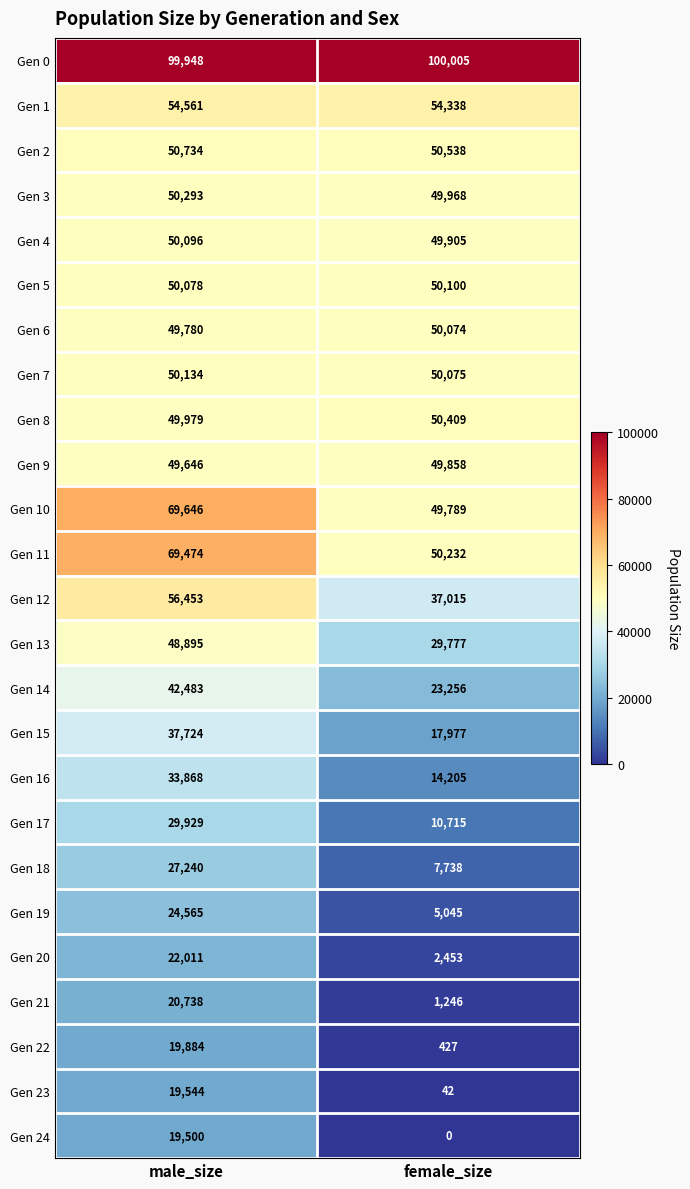

The value of Gen 11 at male_size is 24627. True or false?

False